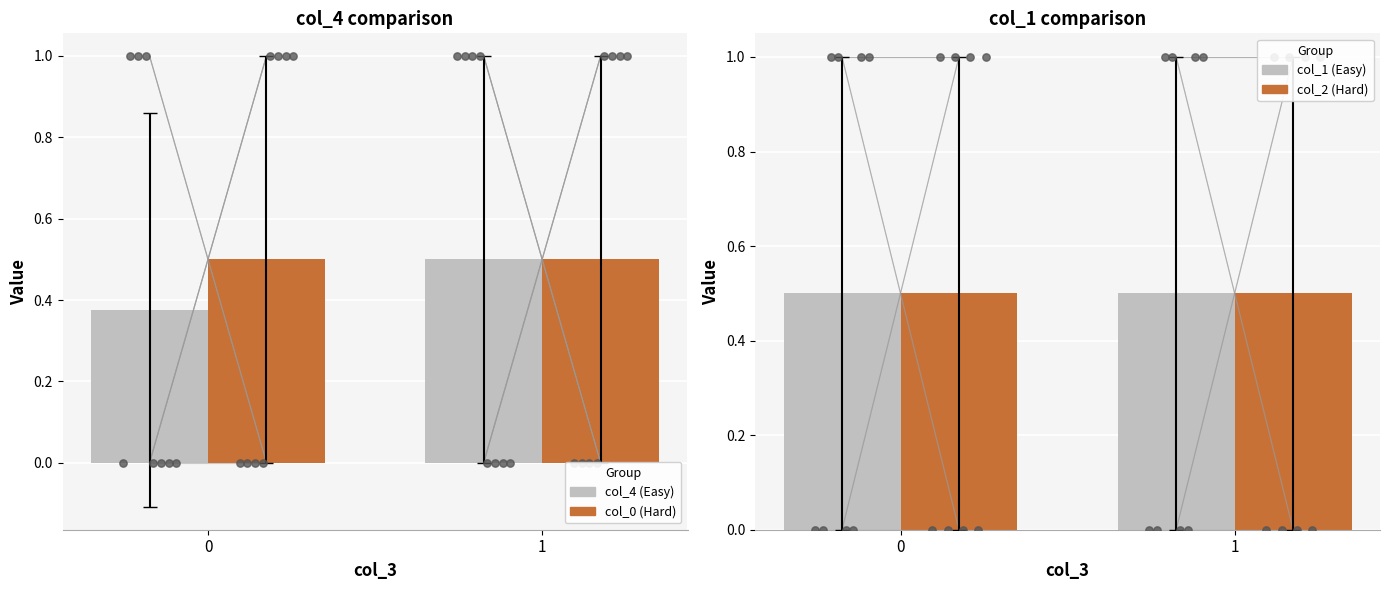

Which series reaches the minimum Y coordinate?

col_4 (Easy)